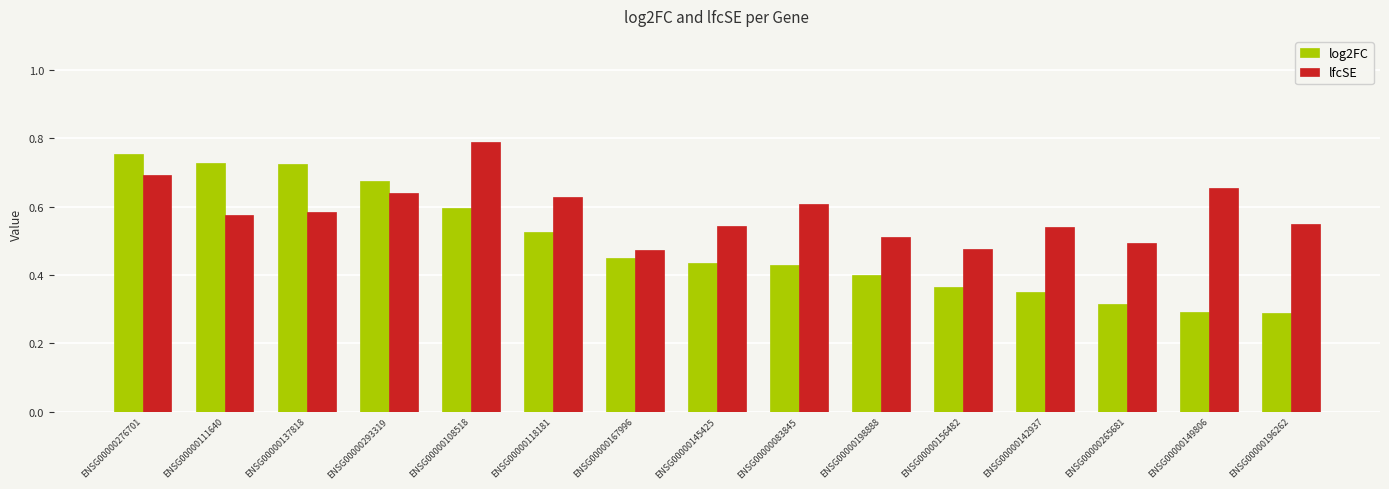

What is the label of the 10th bar from the left?

ENSG00000198888